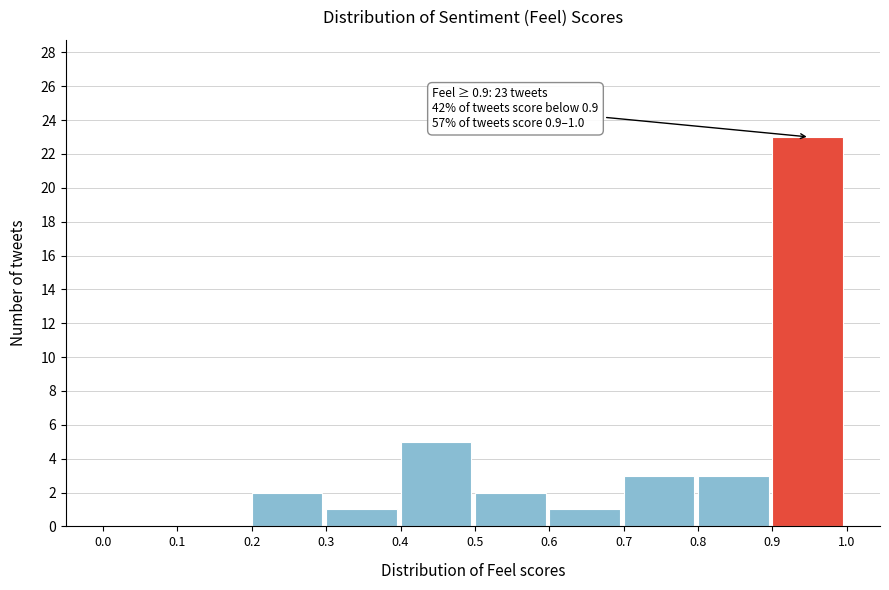

Which range on the x-axis has the tallest bar?

0.9 to 1.0